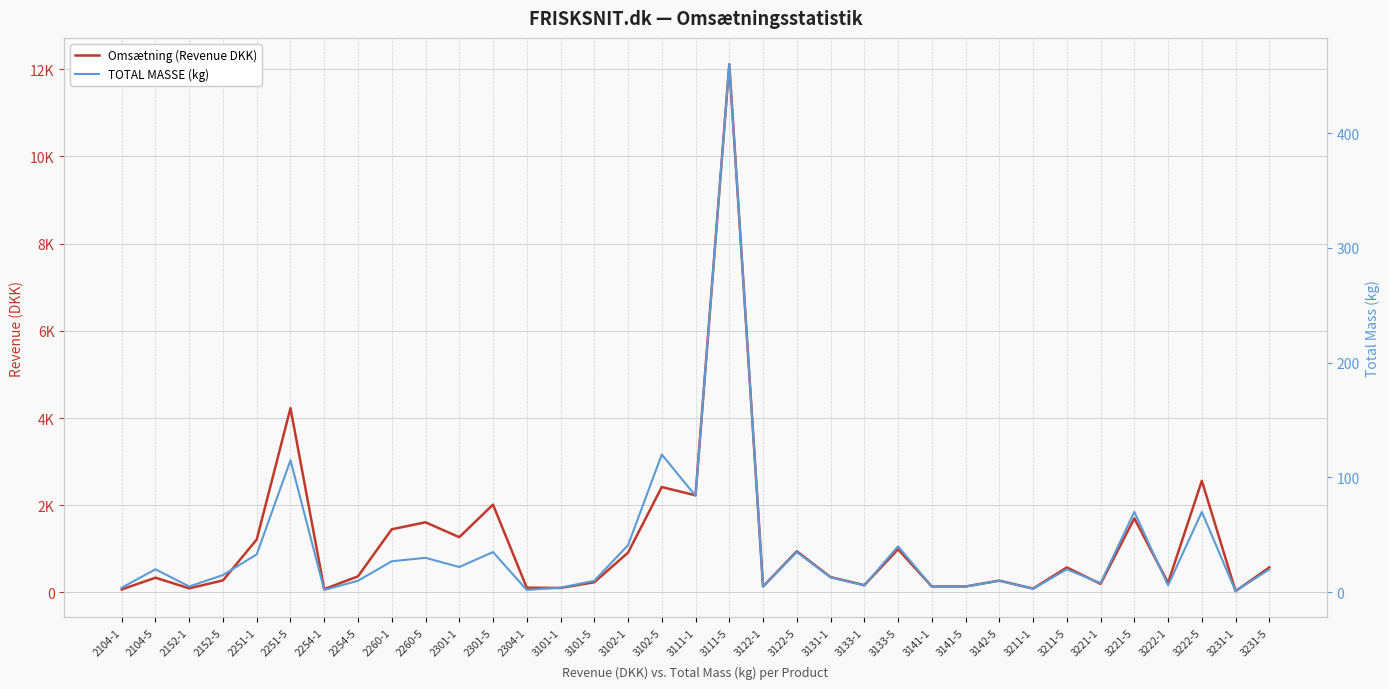

At which label is TOTAL MASSE (kg) closest to 230?

3102-5